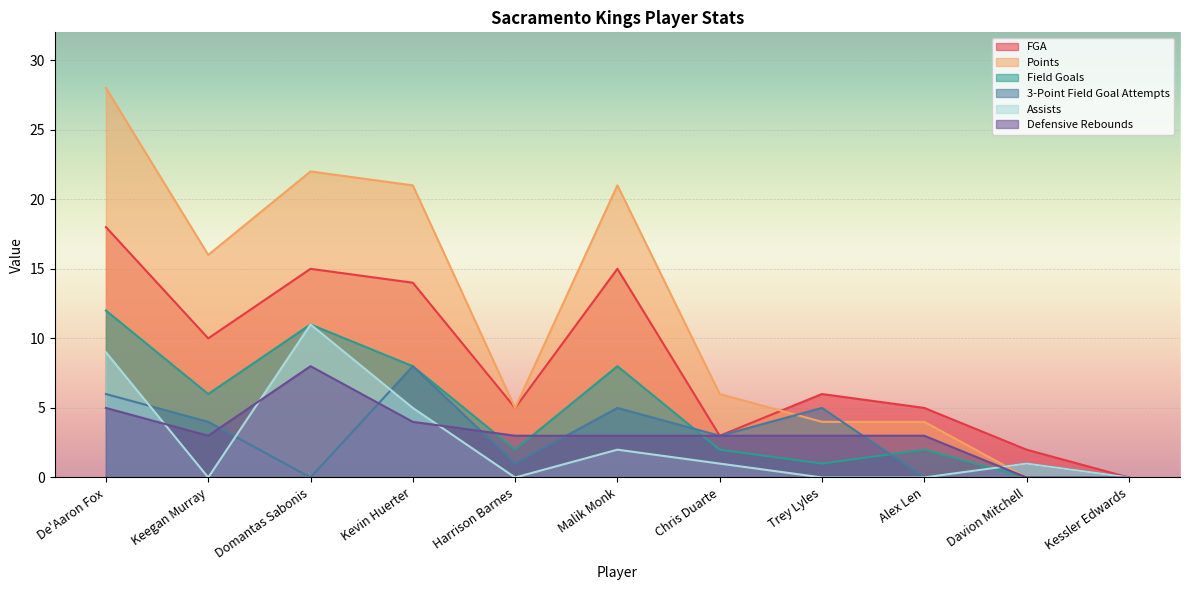

Reading left to right, transcribe all the data shown in this chart.

FGA: 18	10	15	14	5	15	3	6	5	2	0
Points: 28	16	22	21	5	21	6	4	4	0	0
Field Goals: 12	6	11	8	2	8	2	1	2	0	0
3-Point Field Goal Attempts: 6	4	0	8	1	5	3	5	0	1	0
Assists: 9	0	11	5	0	2	1	0	0	1	0
Defensive Rebounds: 5	3	8	4	3	3	3	3	3	0	0